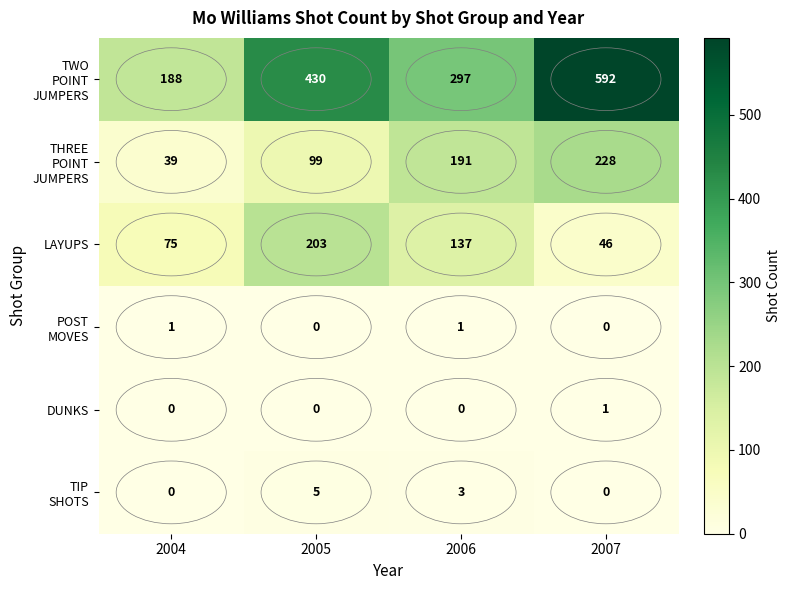

At which label is LAYUPS closest to 124?

2006